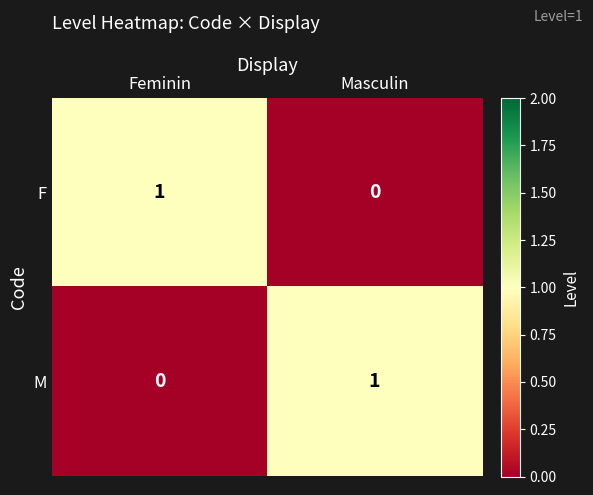

What is the greatest value displayed?

1